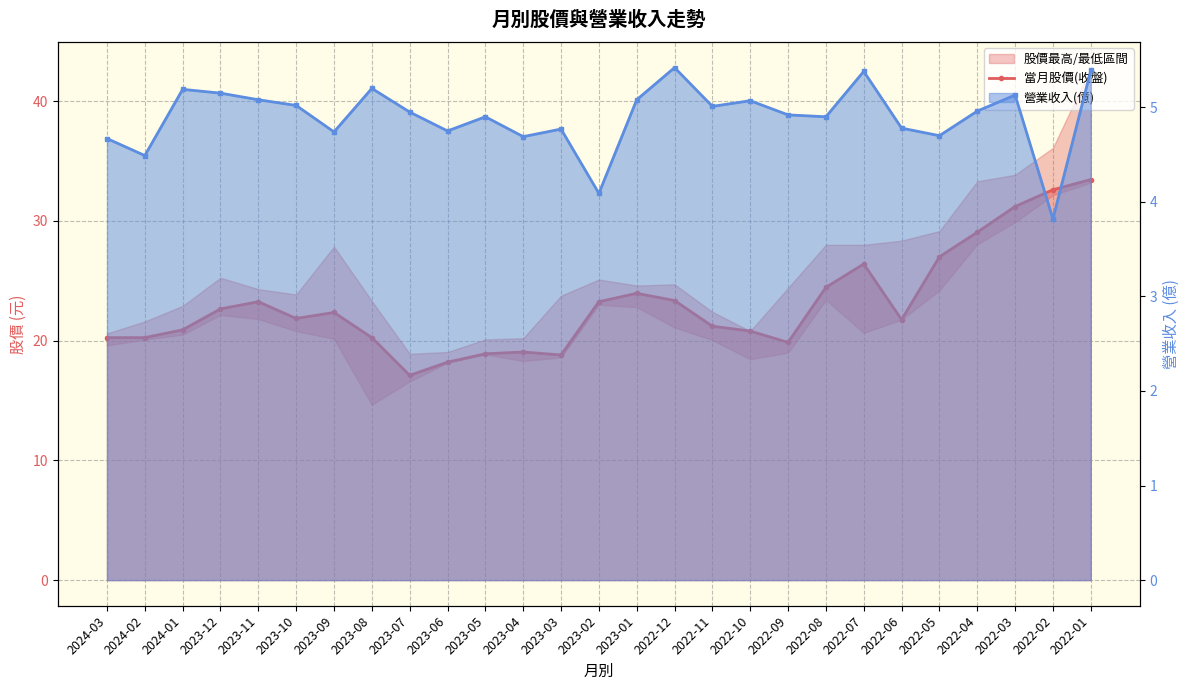

How many interior local peaks does the 營業收入(億) series have?

8